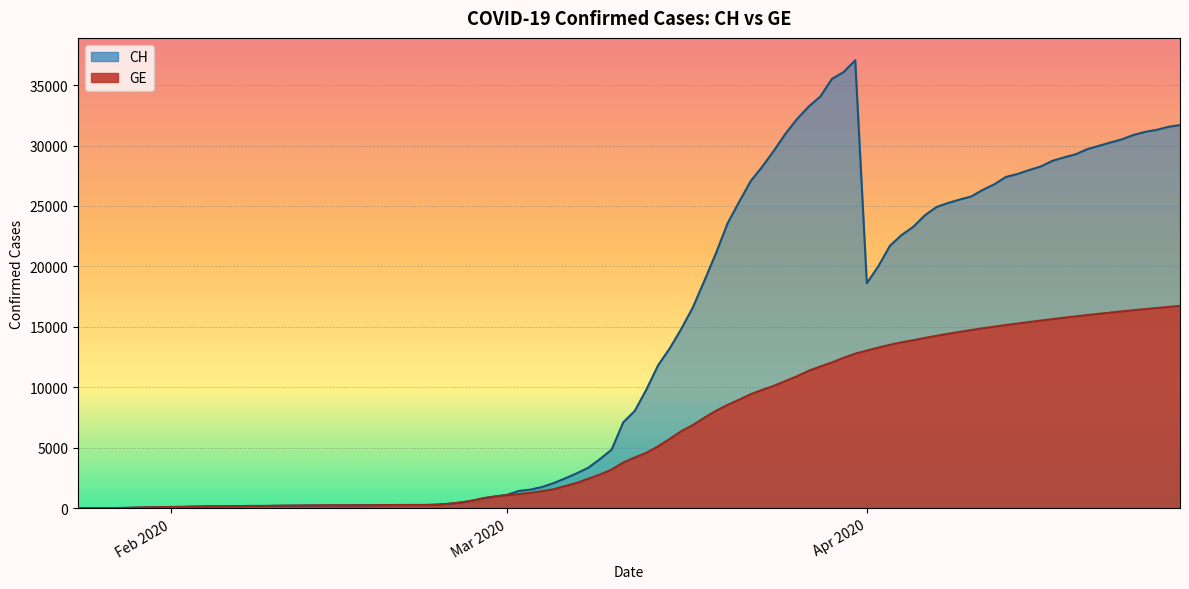

What is the value of the GE point at the 3rd from the left?

136